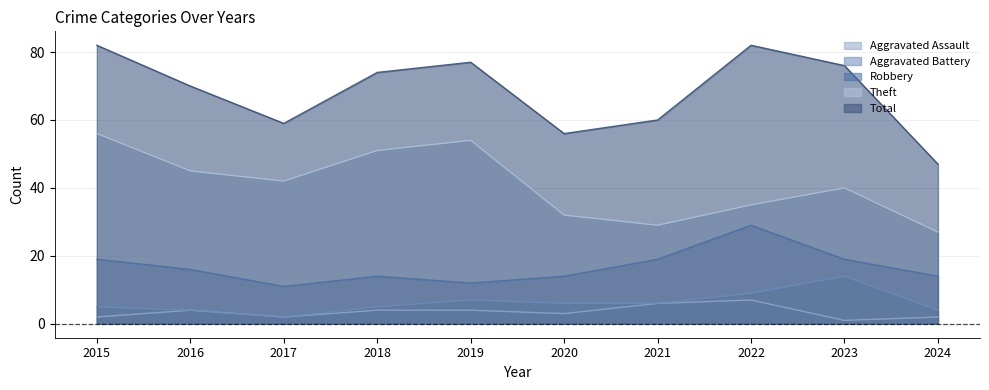

At which label does Theft first exceed 42?

2015